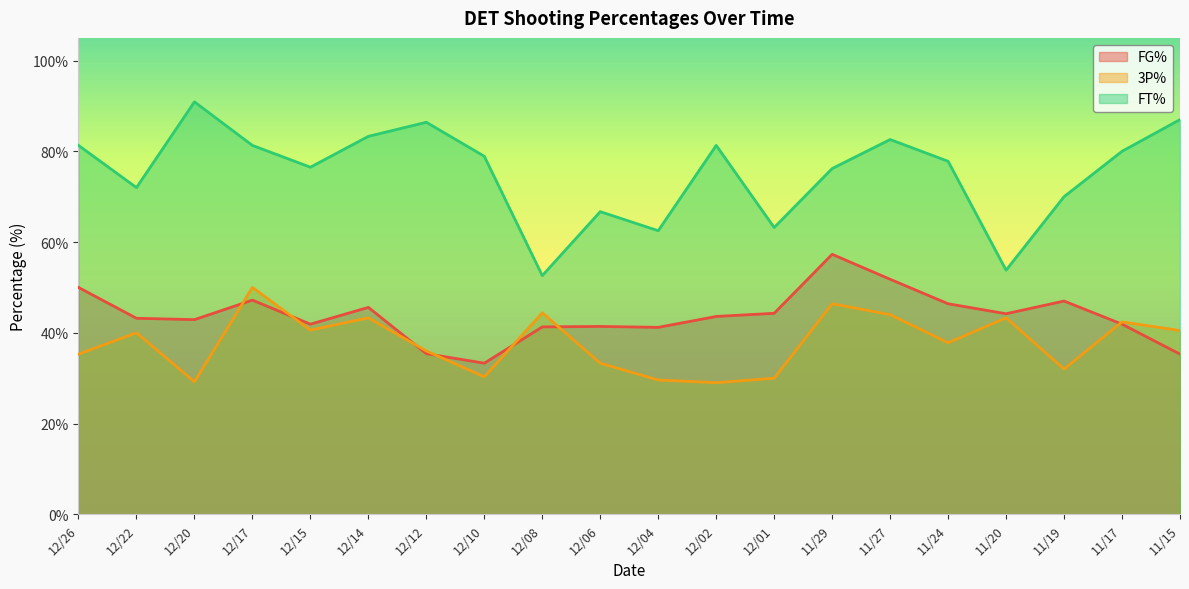

True or false: FG% and FT% cross at least once.

False